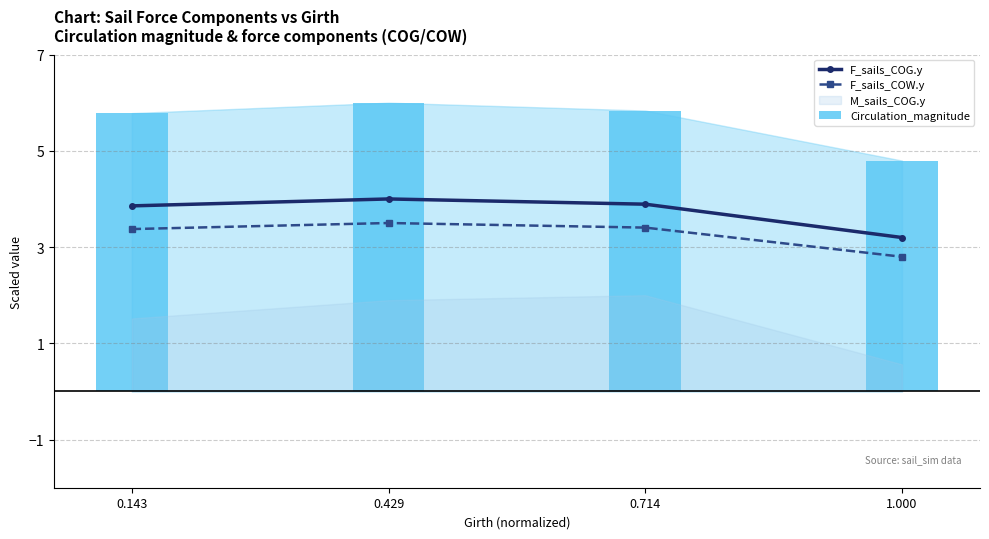

In F_sails_COG.y, how many points are higher than both neighbors (excluding endpoints)?

1